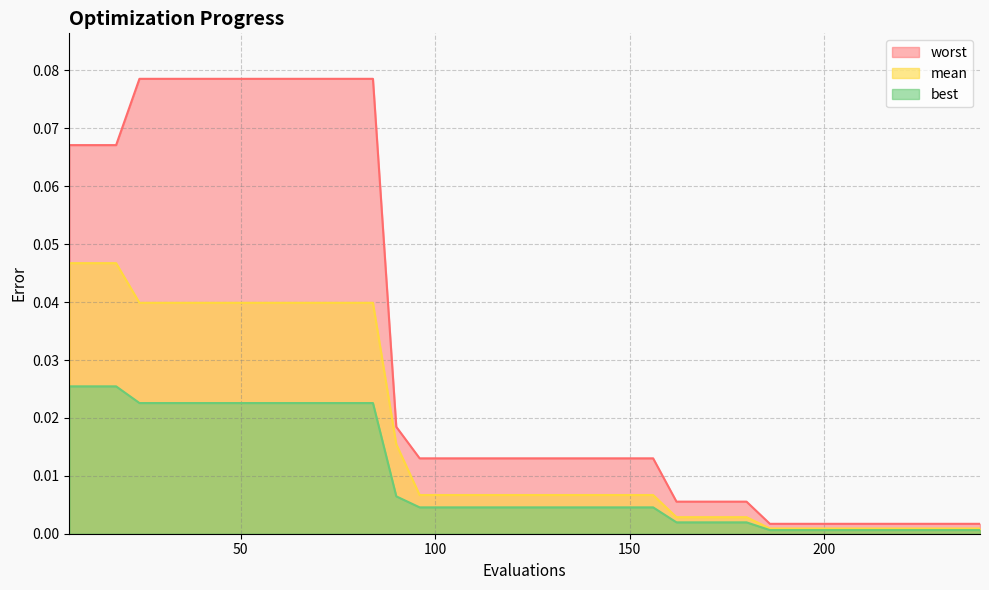

Does the chart display data point markers on the line(s)?

No